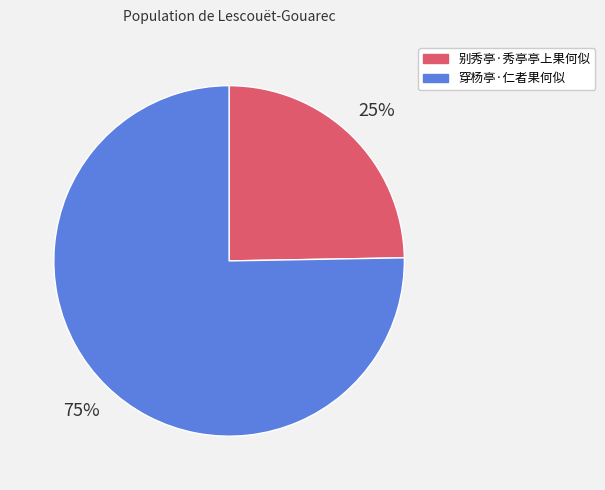

Rank the categories by value from highest to lowest.

穿杨亭·仁者果何似, 别秀亭·秀亭亭上果何似